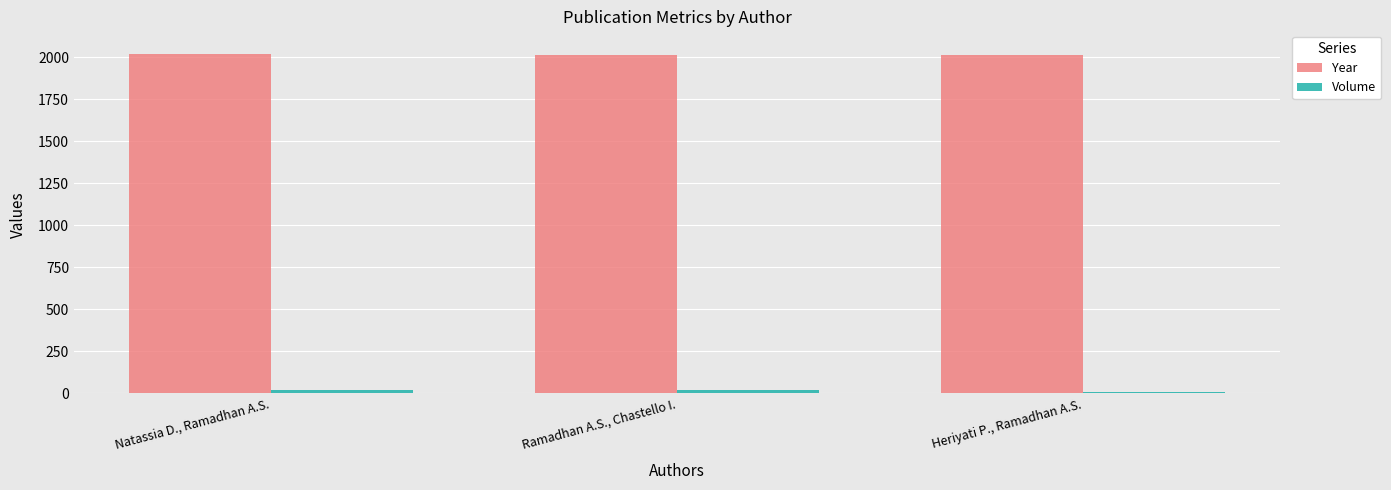

True or false: Volume has a value of 6 at Heriyati P., Ramadhan A.S..

True